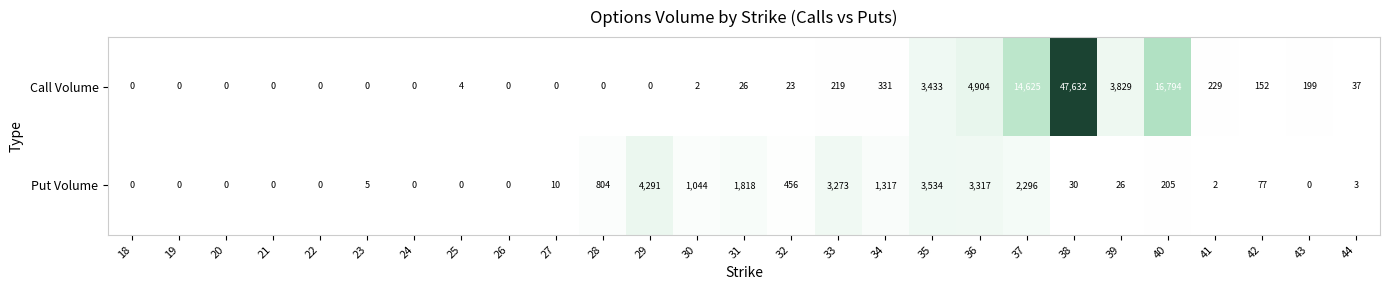

At which label is Put Volume closest to 2145?

37